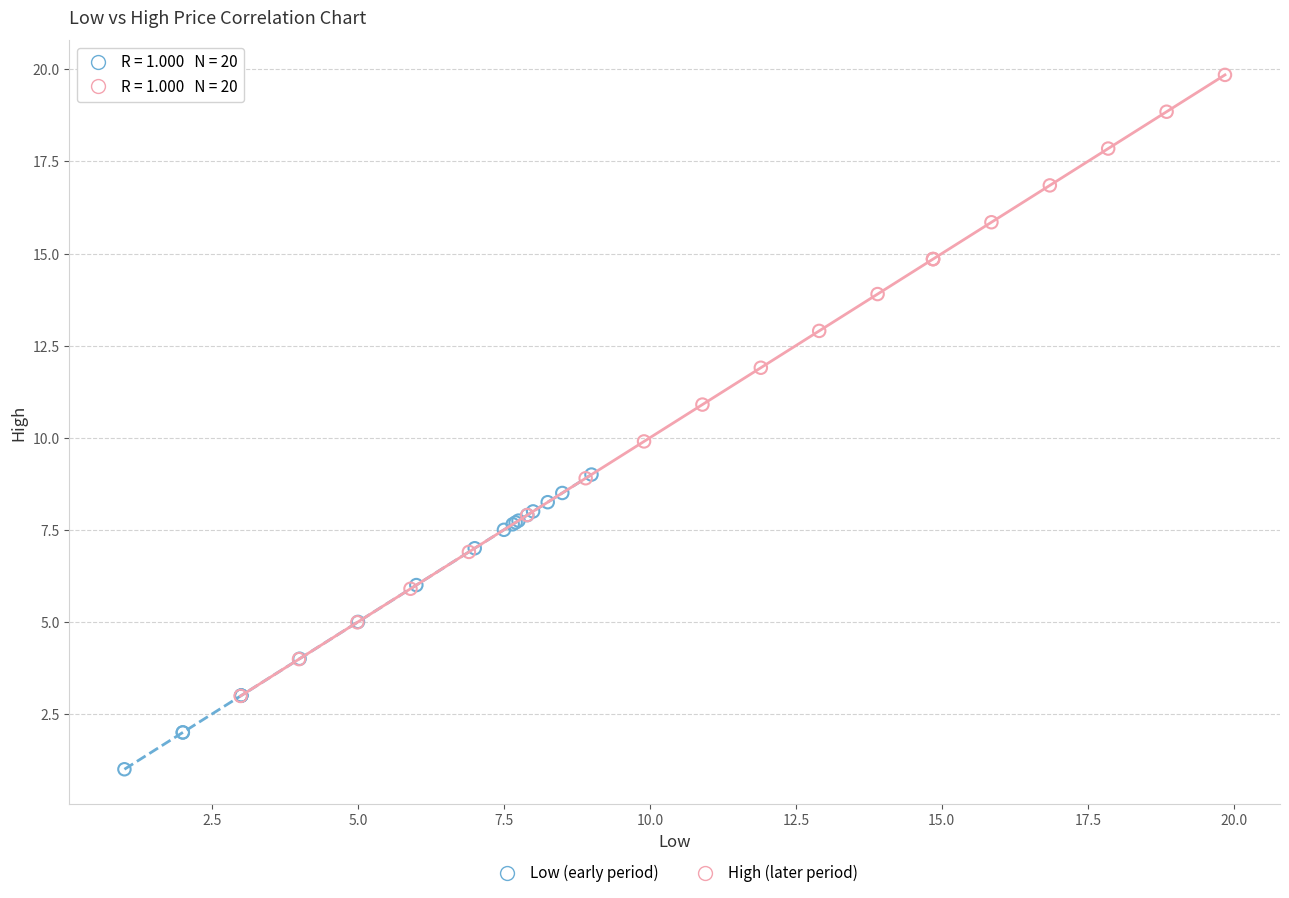

Which series reaches the minimum Y coordinate?

Low (early period)